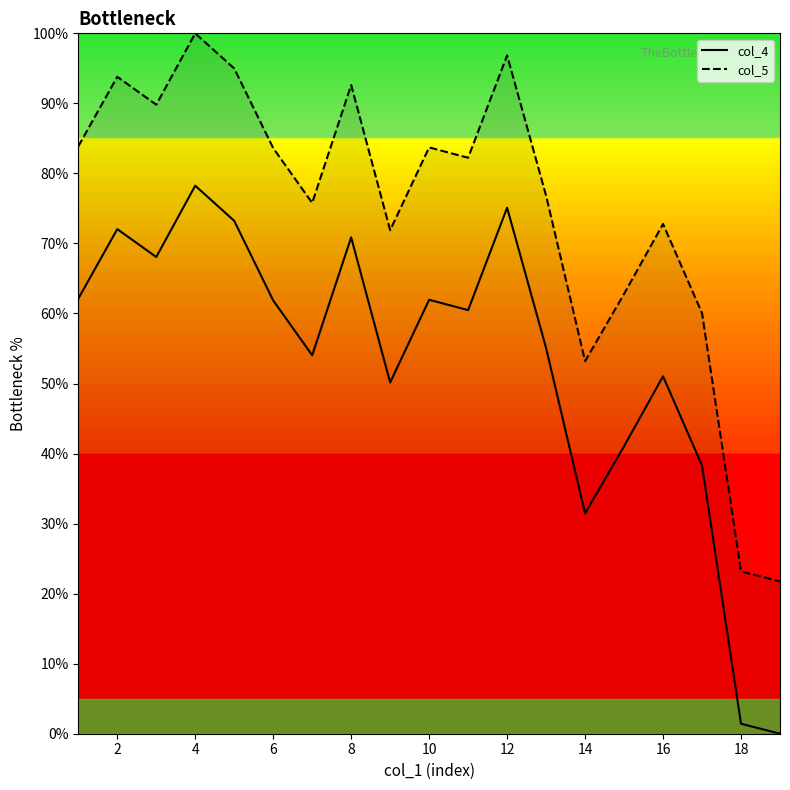

What is the minimum value for col_5?

21.8